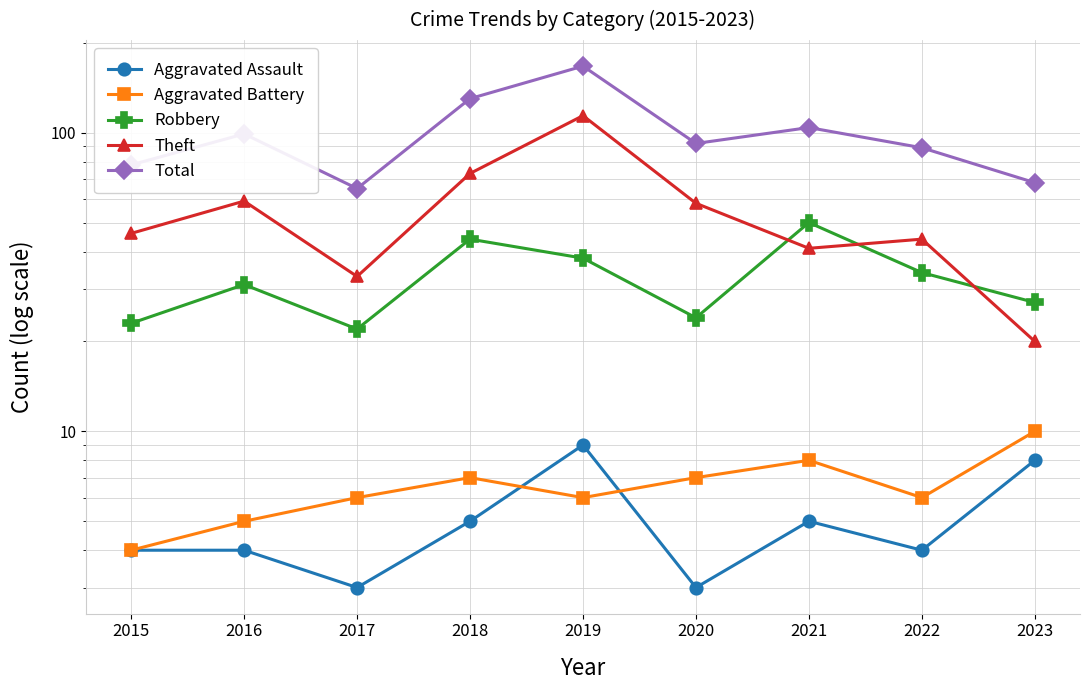

What is the total value across all series at 2019?

334